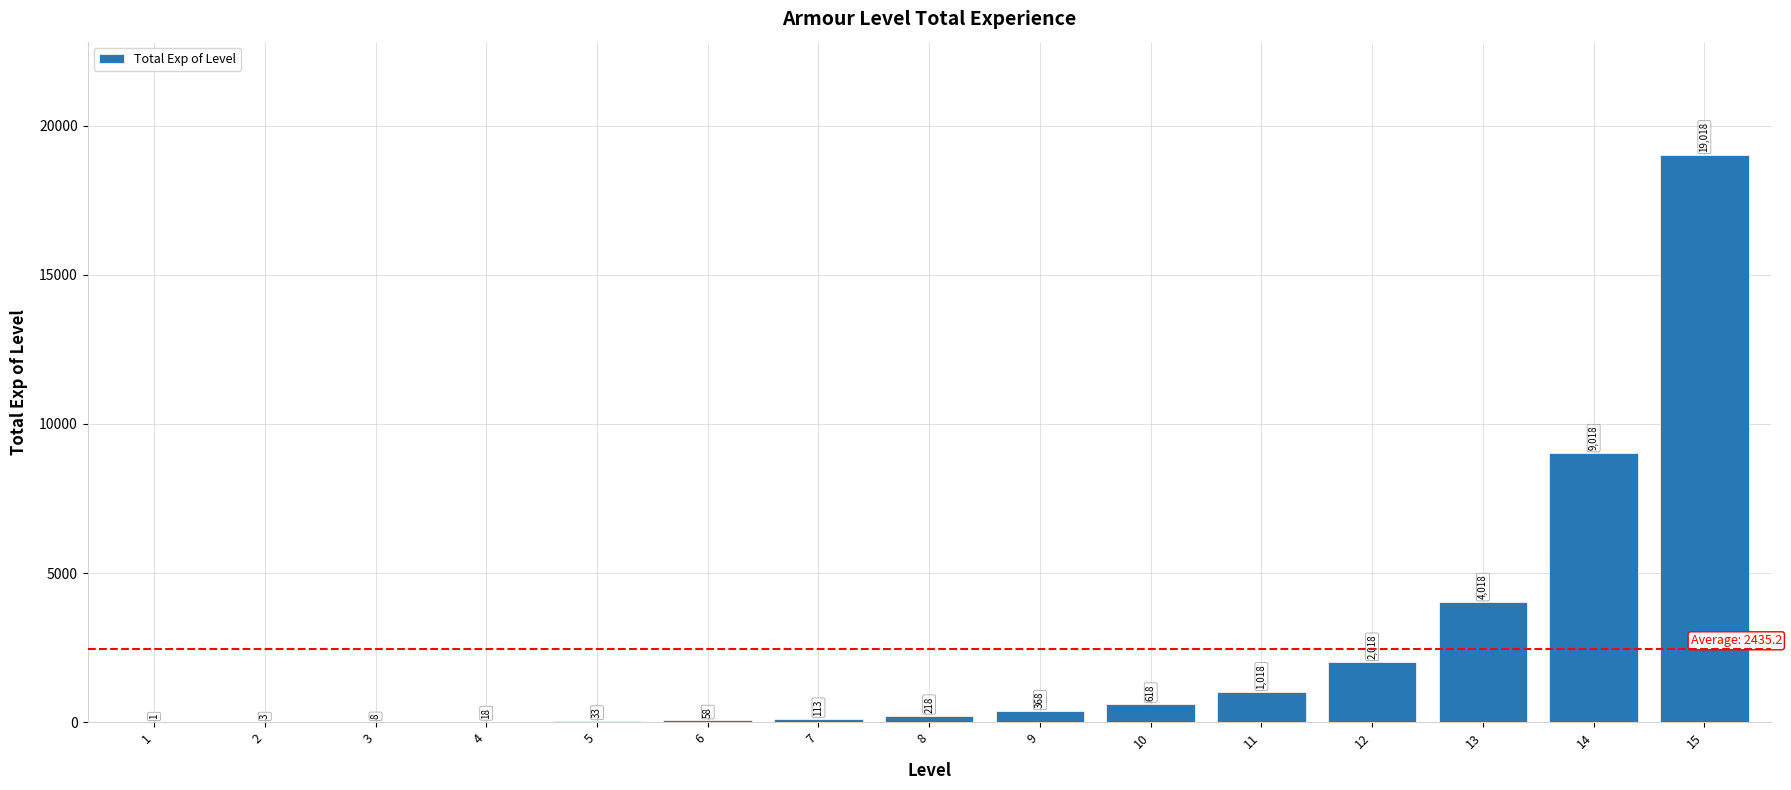

Approximately how many times larger is the value at 12 compared to 4?

112.1